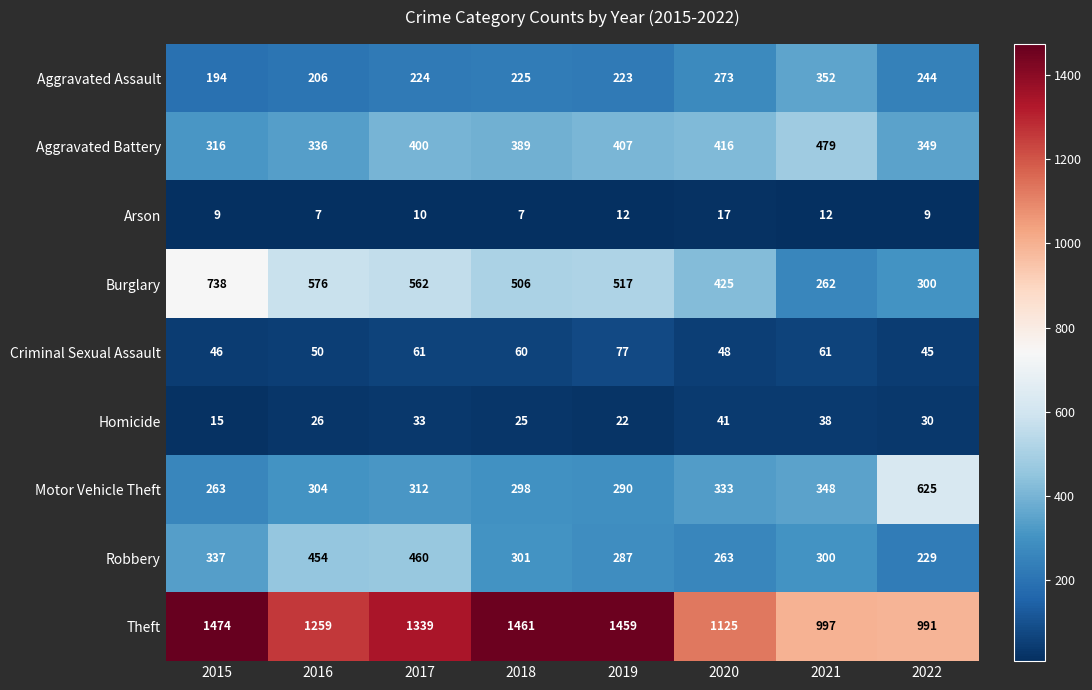

Between 2017 and 2021, which series saw the biggest shift?

Theft